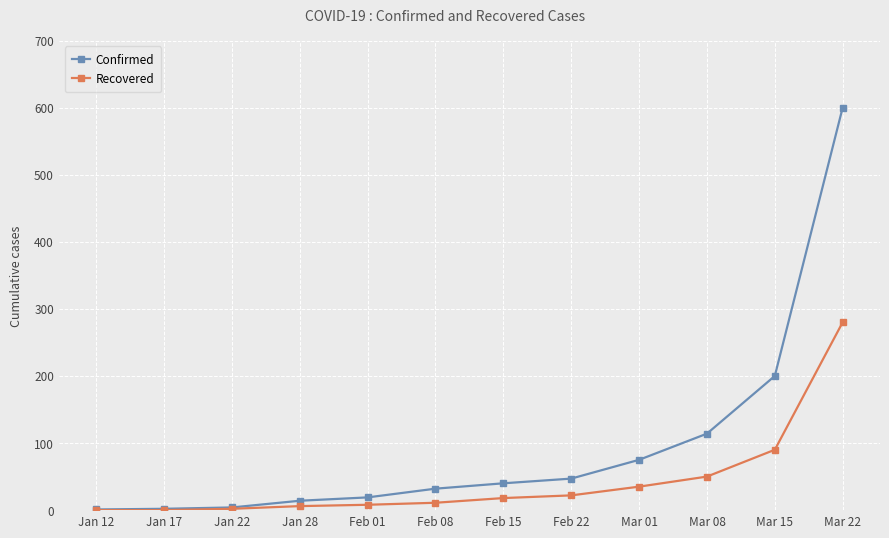

What is the label of the 3rd point from the right?

Mar 08